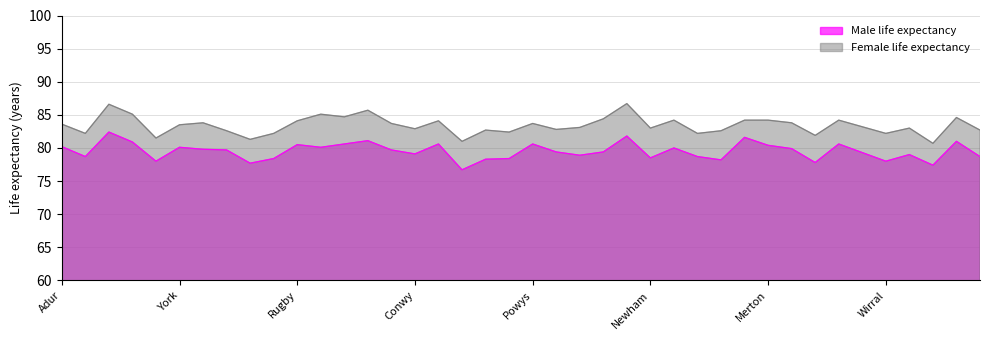

Reading left to right, extract all data points from this chart.

Male life expectancy: Adur=80.2	Wyre=78.7	Hart=82.4	Eden=80.9	Bury=78.0	York=80.1	Arun=79.8	Fylde=79.7	Wigan=77.7	Luton=78.4	Rugby=80.5	Brent=80.1	Blaby=80.6	Lewes=81.1	Selby=79.7	Conwy=79.1	Poole=80.6	Corby=76.7	Derby=78.3	Leeds=78.4	Powys=80.6	Dover=79.4	Swale=78.9	Exeter=79.4	Camden=81.8	Newham=78.5	Rother=80.0	Medway=78.7	Thanet=78.2	Woking=81.6	Merton=80.4	Oxford=79.9	Pendle=77.8	Ealing=80.6	Dudley=79.3	Wirral=78.0	Torbay=79.0	Oldham=77.4	Craven=81.0	Boston=78.7
Female life expectancy: Adur=83.6	Wyre=82.2	Hart=86.6	Eden=85.1	Bury=81.5	York=83.5	Arun=83.8	Fylde=82.6	Wigan=81.3	Luton=82.2	Rugby=84.1	Brent=85.1	Blaby=84.7	Lewes=85.7	Selby=83.7	Conwy=82.9	Poole=84.1	Corby=81.0	Derby=82.7	Leeds=82.4	Powys=83.7	Dover=82.8	Swale=83.1	Exeter=84.4	Camden=86.7	Newham=83.0	Rother=84.2	Medway=82.2	Thanet=82.6	Woking=84.2	Merton=84.2	Oxford=83.8	Pendle=81.9	Ealing=84.2	Dudley=83.2	Wirral=82.2	Torbay=83.0	Oldham=80.7	Craven=84.6	Boston=82.7